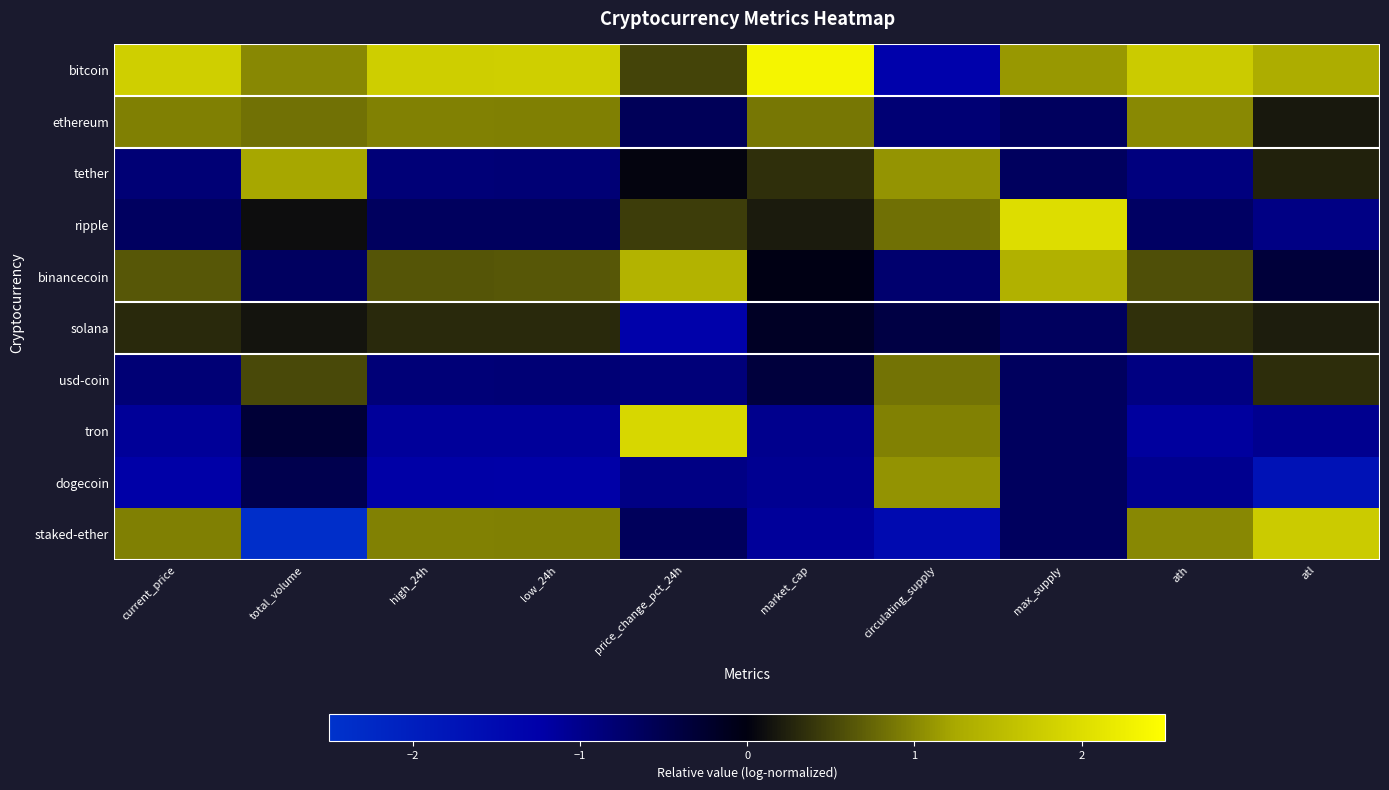

Which label corresponds to the smallest value in the chart?

total_volume